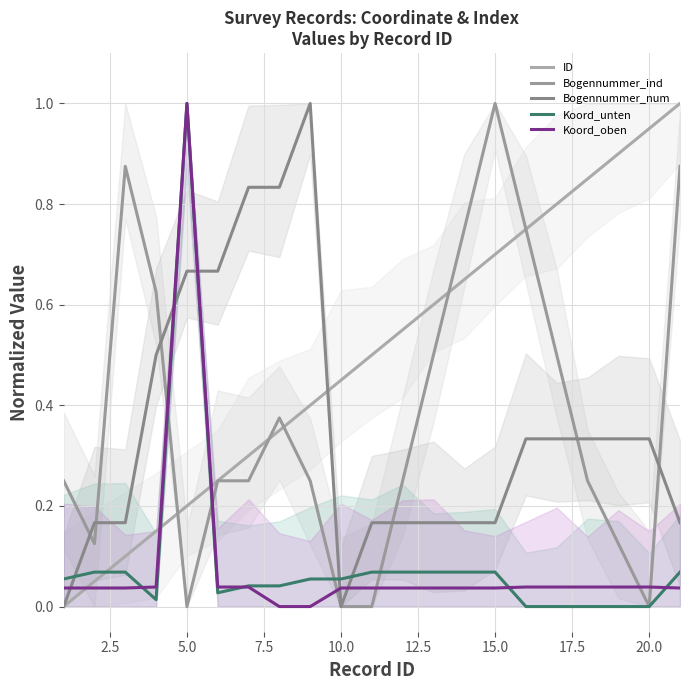

What is the sum of the ID values at 22.5 and 13?

1.1